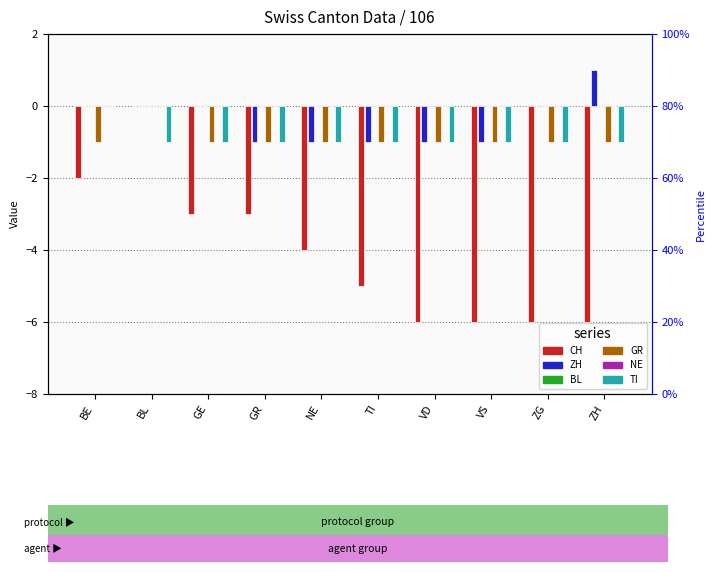

What is the difference between the highest and lowest values at VD?

6